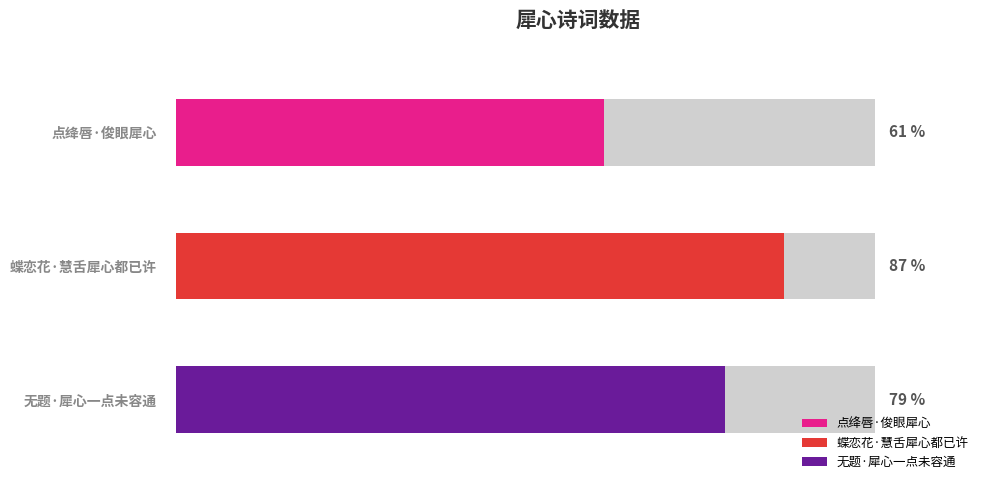

Are the bars horizontal?

Yes